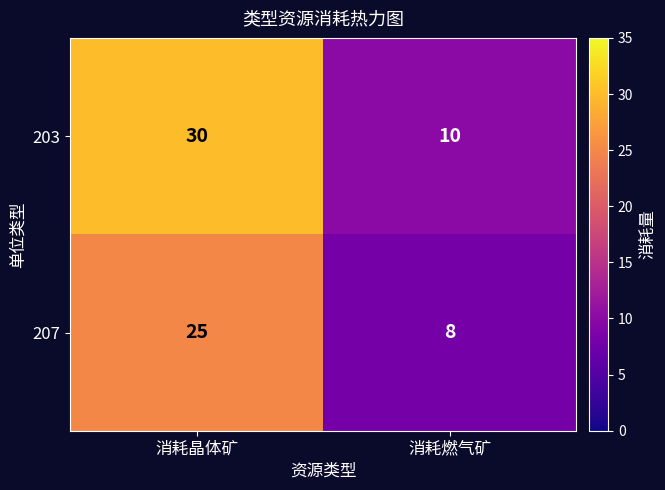

At which label is 207 closest to 16?

消耗燃气矿